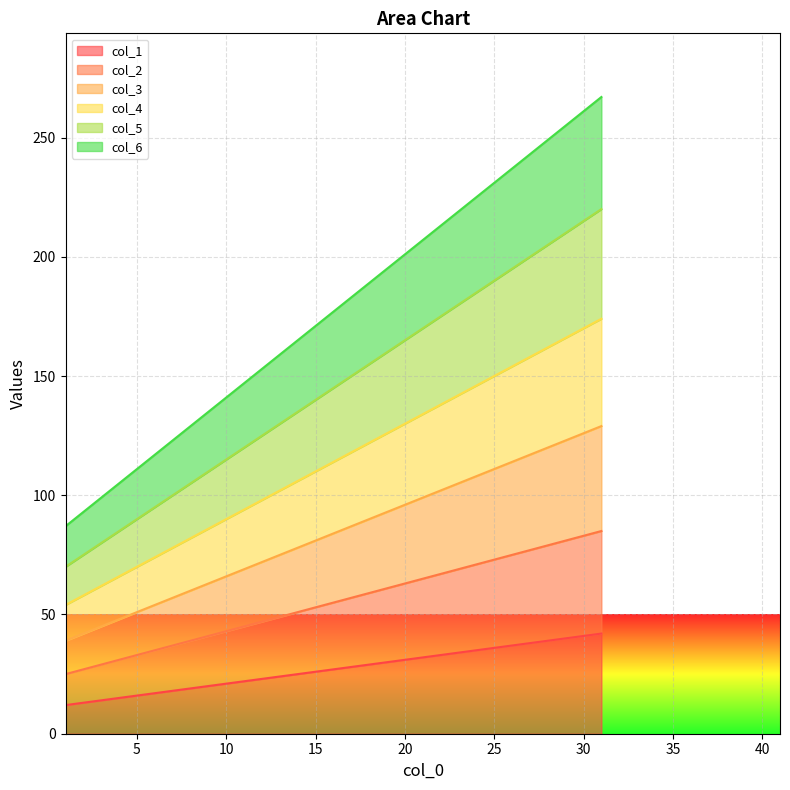

What is the sum of the col_1 values at 31 and 1?

54